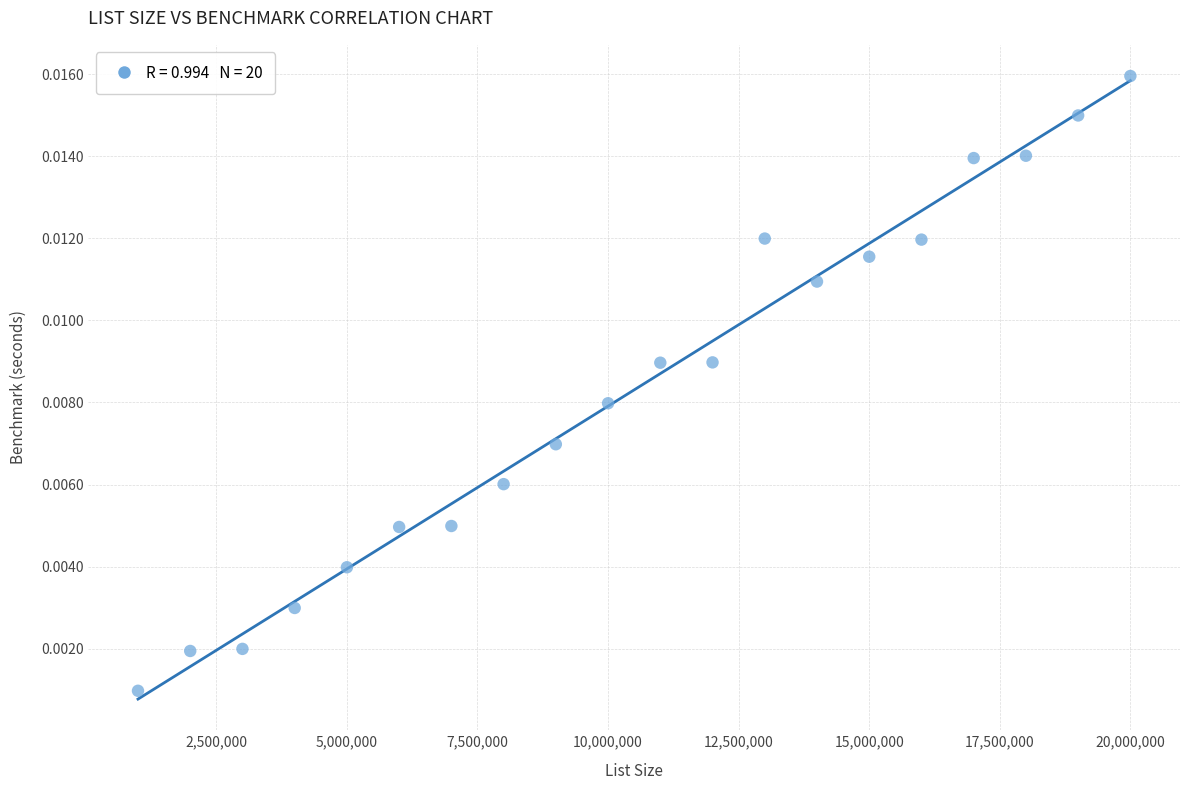

What is the range of X values (max minus min)?

19000000.0